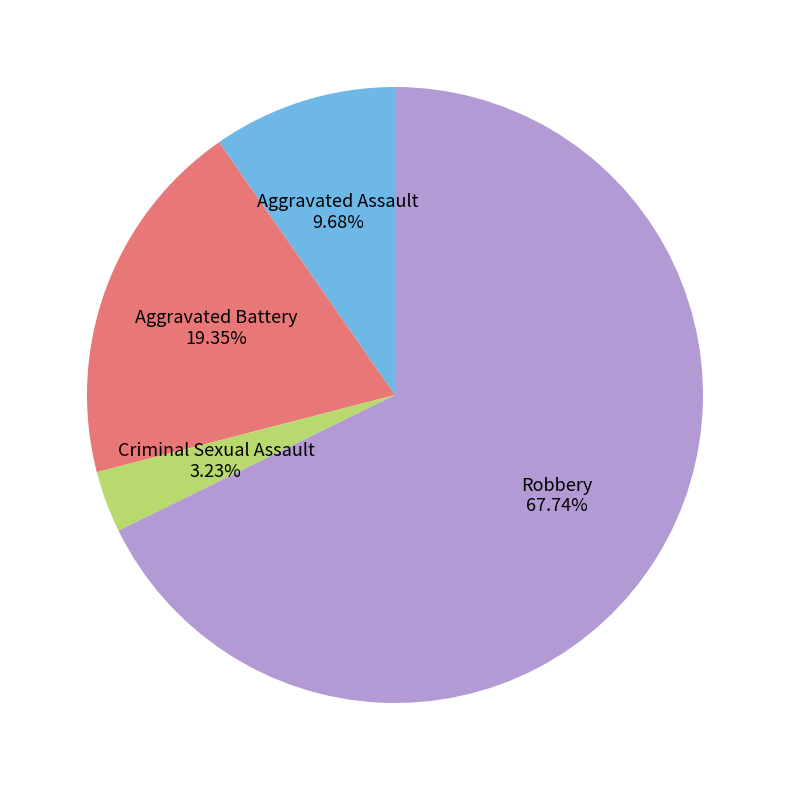

Which has a higher value, Aggravated Assault or Aggravated Battery?

Aggravated Battery